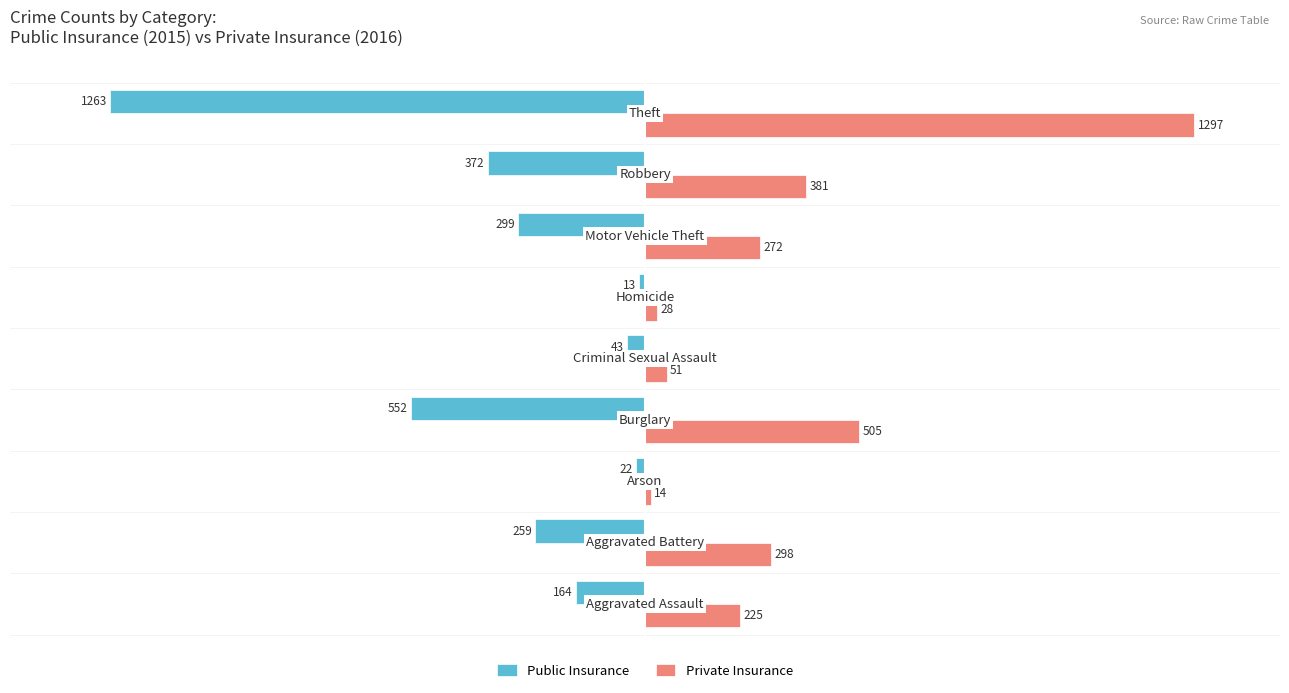

What is the average value of the Public Insurance series?

-332